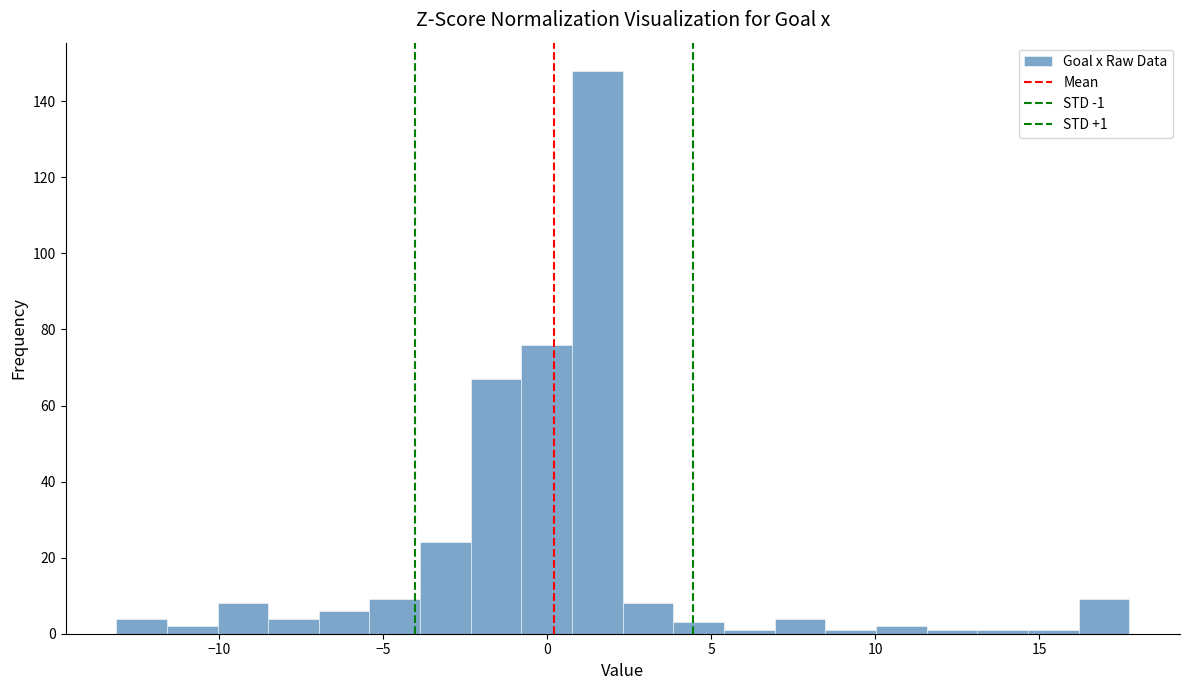

Around what value on the x-axis is the tallest bar? Give the approximate position of its centre, as read against the axis.

1.5